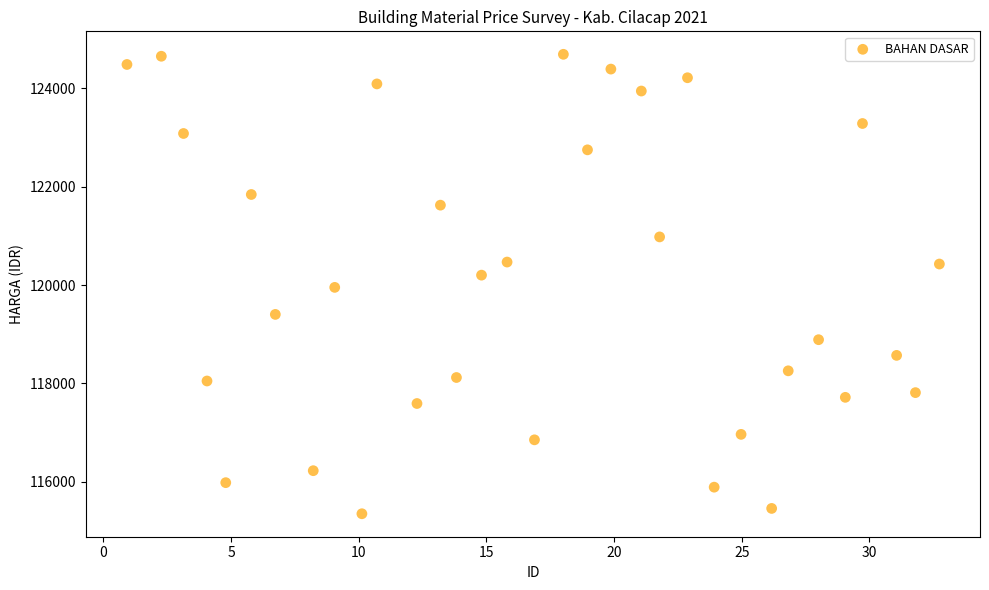

What is the range of X values (max minus min)?

31.8